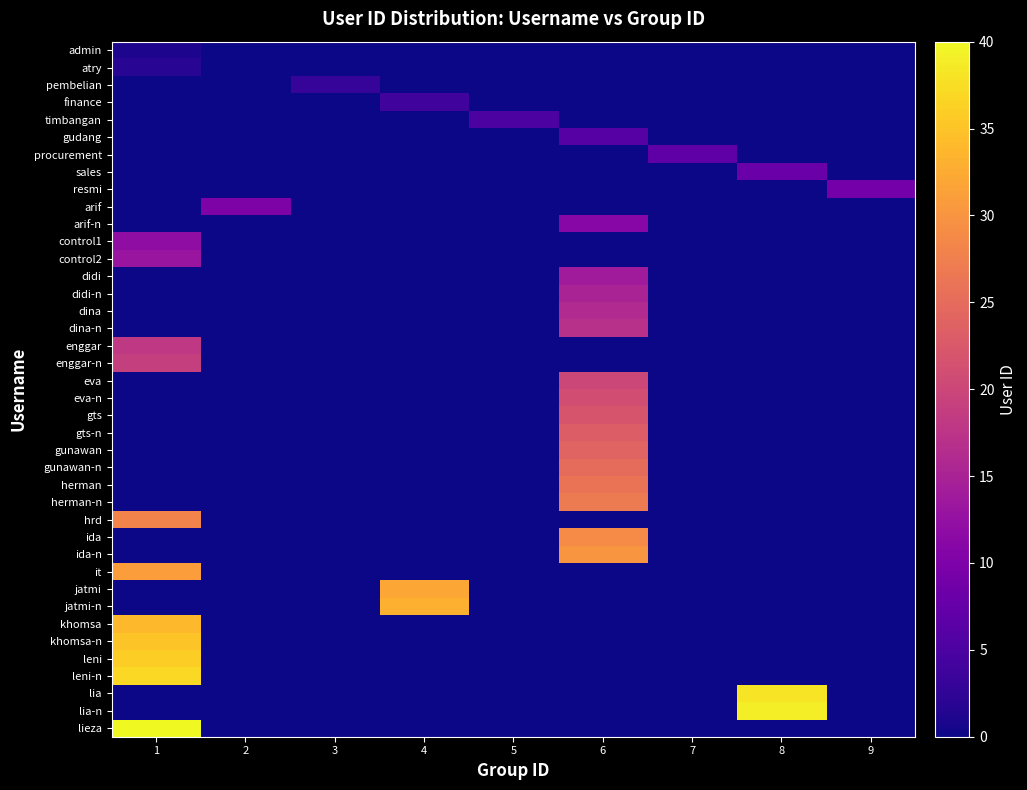

What is the difference between the highest and lowest values at 6?

30